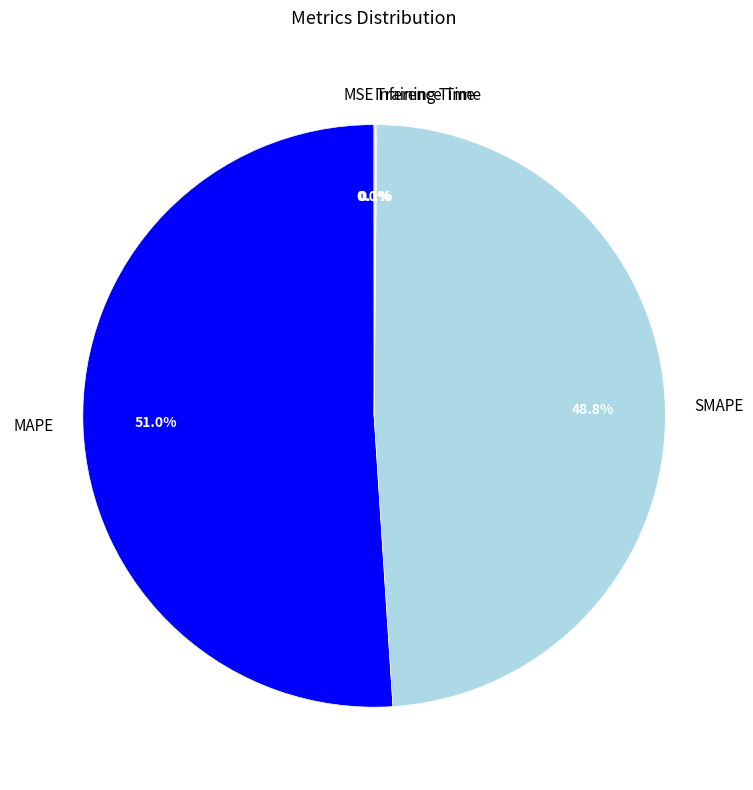

To the nearest percent, what is the average slice percentage?

20%